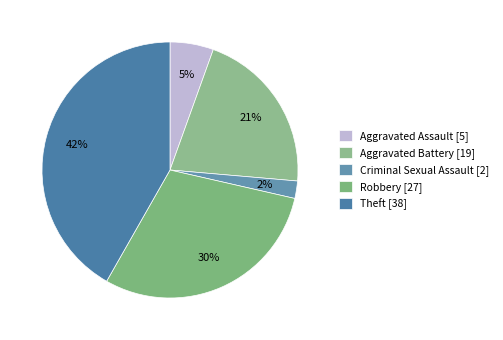

How many segments does this pie chart have?

5